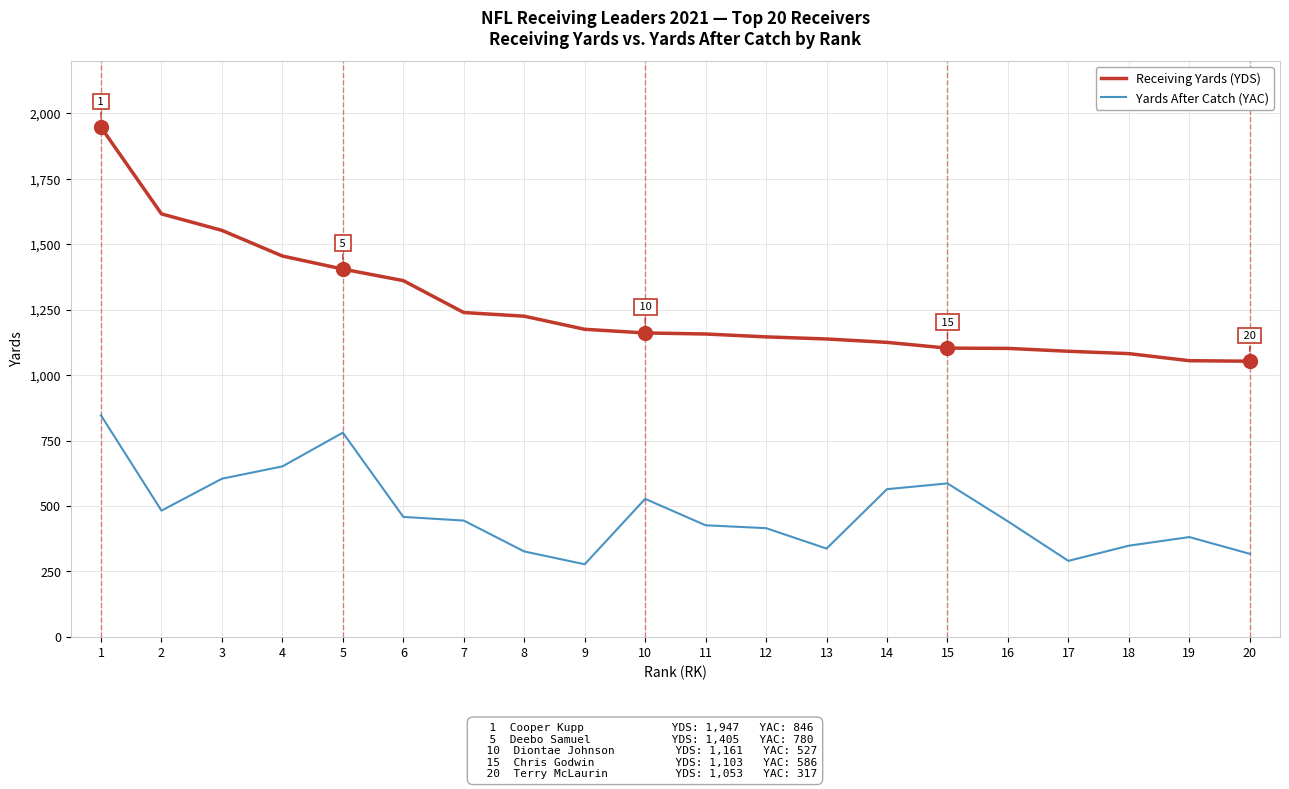

Is the value of Yards After Catch (YAC) at 1 greater than the value of Receiving Yards (YDS) at 15?

No